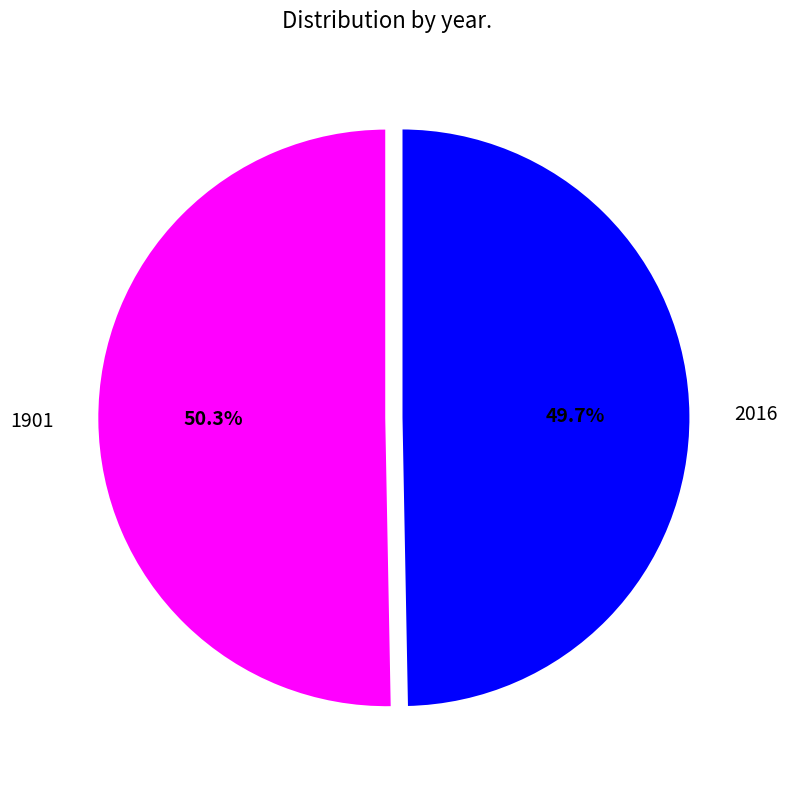

How many segments does this pie chart have?

2